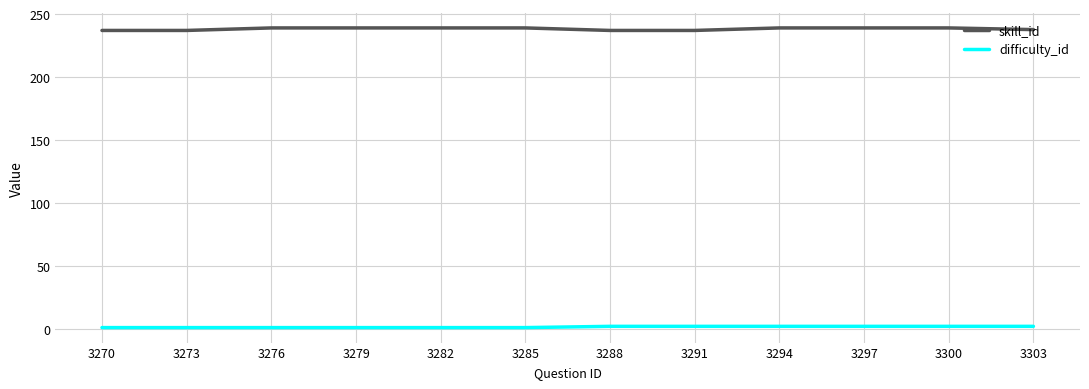

The skill_id series shows 414.9 at 3291. True or false?

False